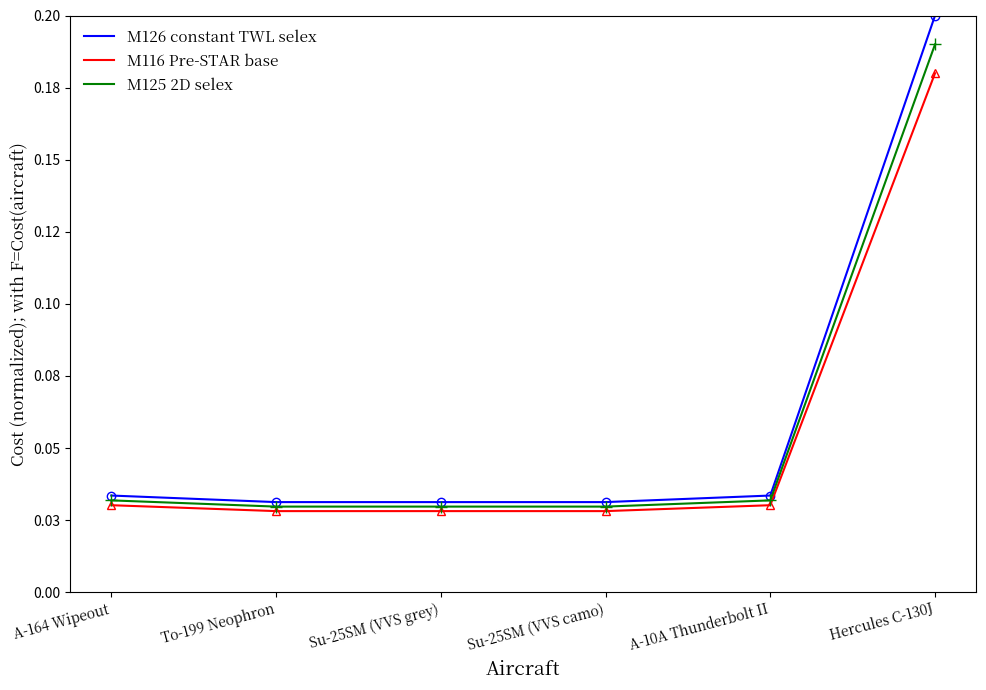

What is the total value across all series at To-199 Neophron?

0.1